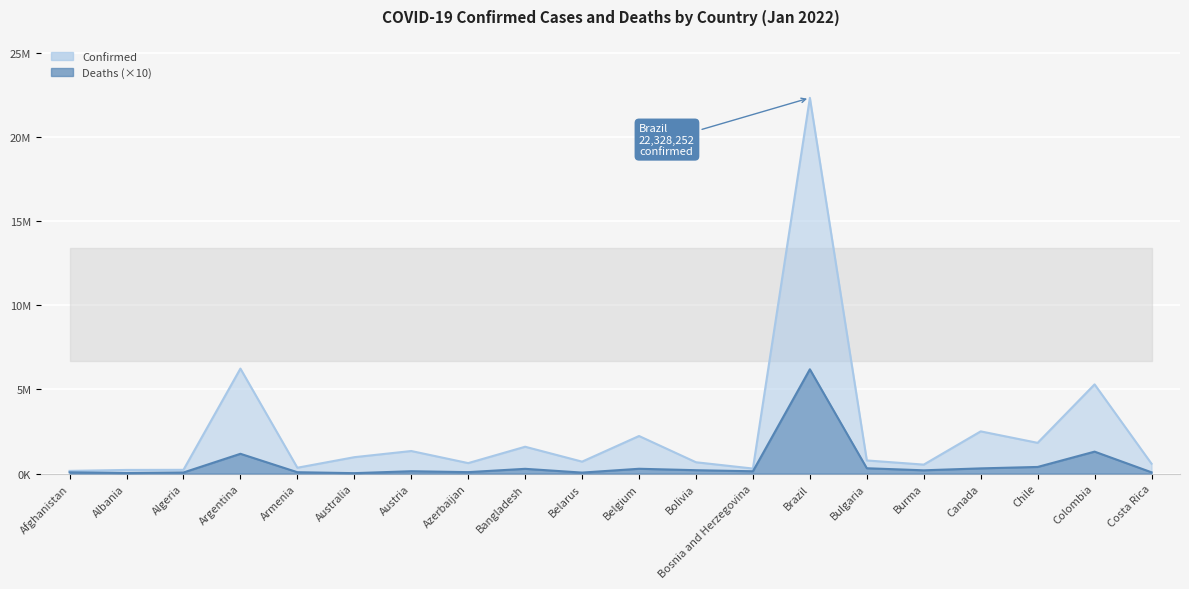

What value does the Deaths series have at Burma?

192900